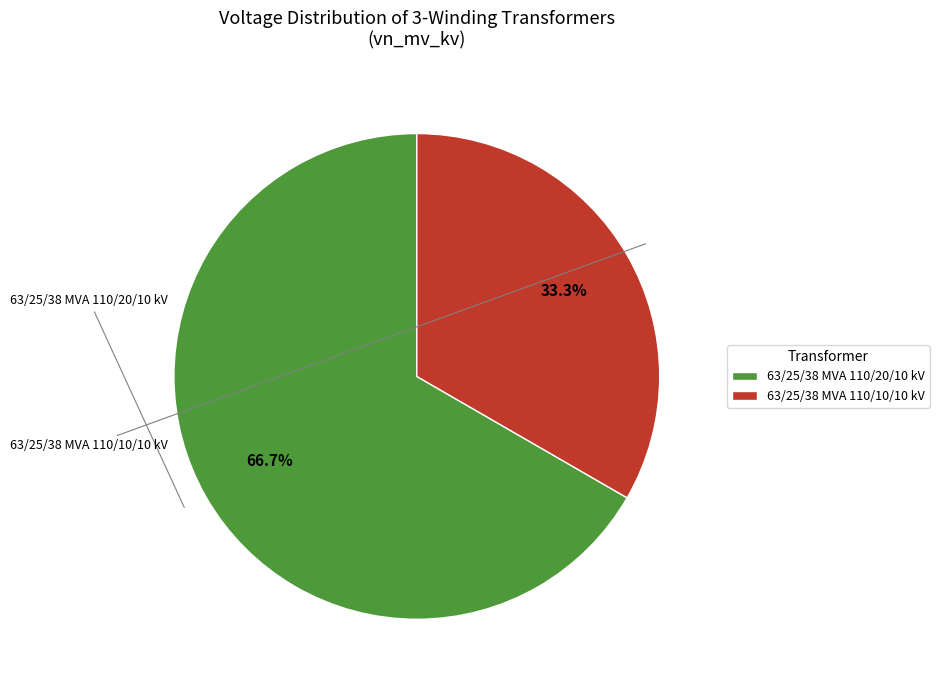

Combined, do 63/25/38 MVA 110/10/10 kV and 63/25/38 MVA 110/20/10 kV account for over 50%?

Yes